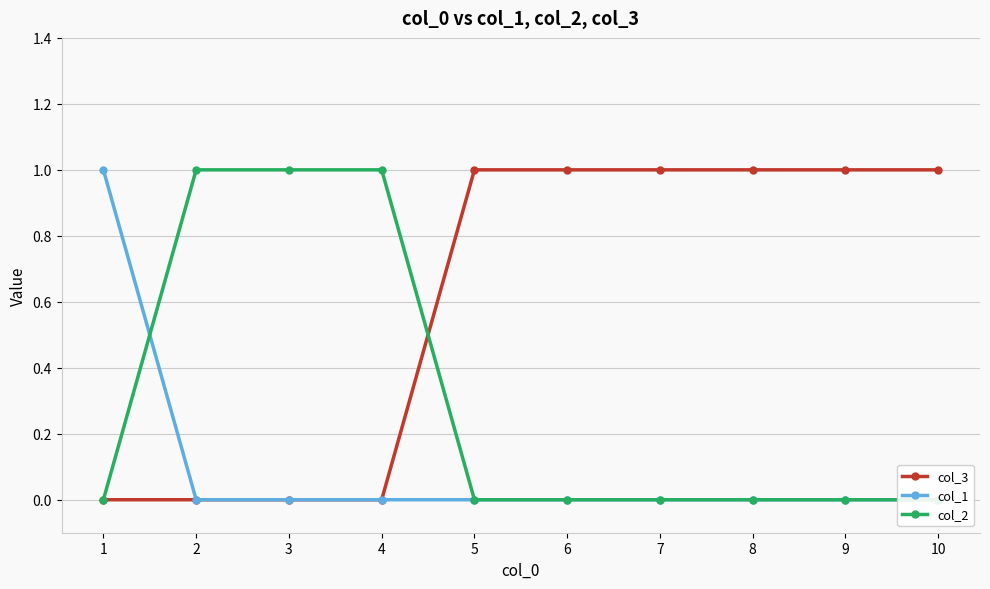

At 6, list the series in order from largest to smallest.

col_3, col_1, col_2